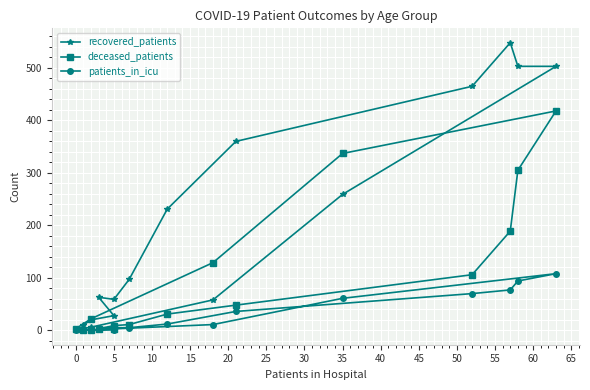

What is the label of the 8th point from the left?

30